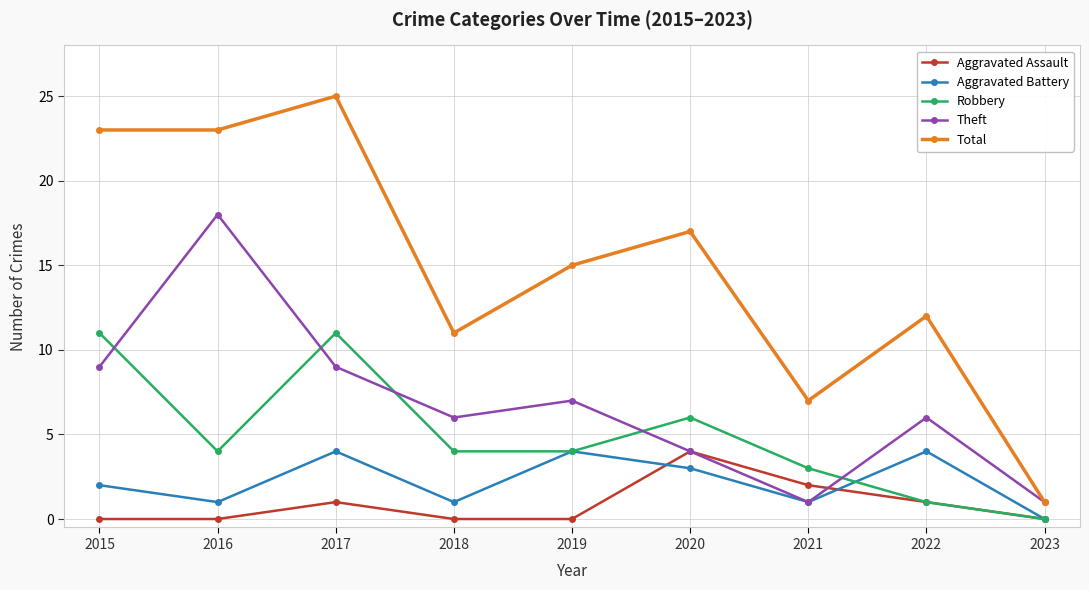

At how many categories does at least one series exceed 13?

5